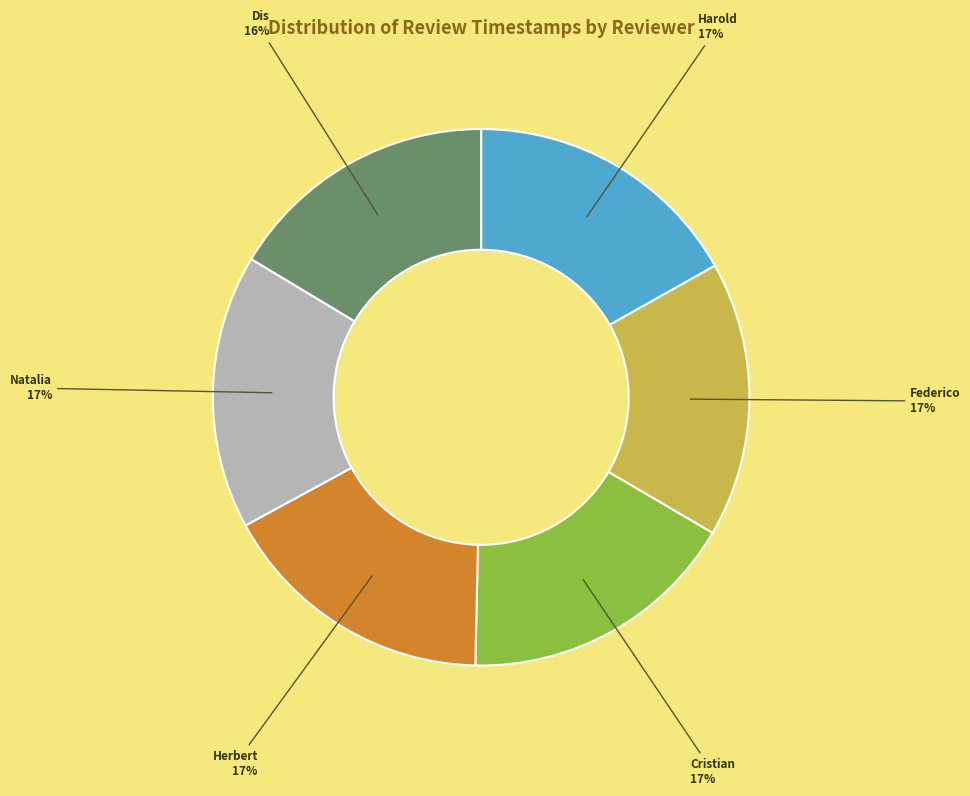

How many segments does this pie chart have?

6